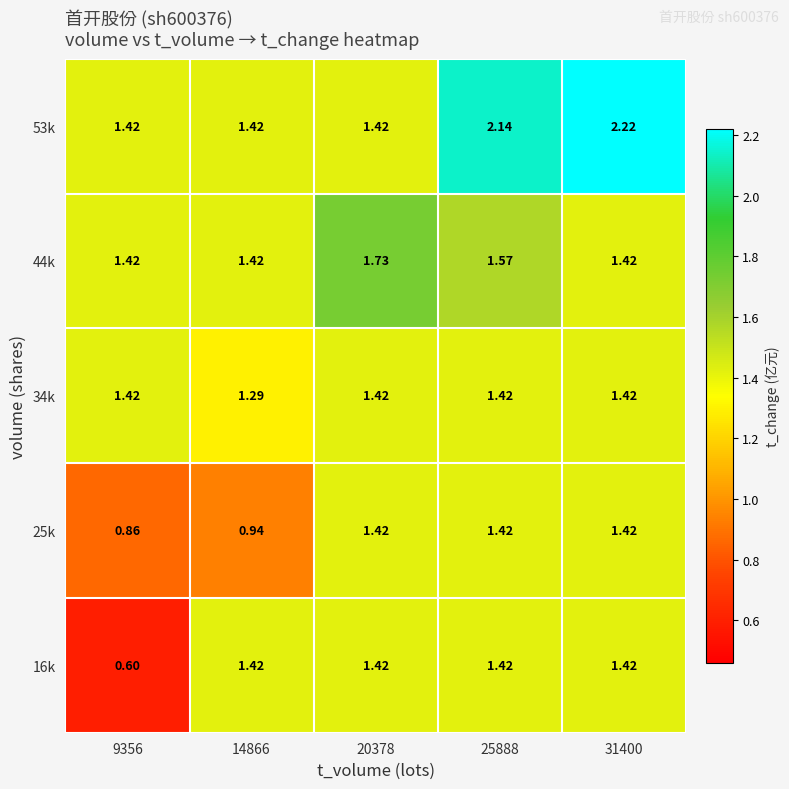

Is the value of 34k at 14866 greater than the value of 44k at 9356?

No